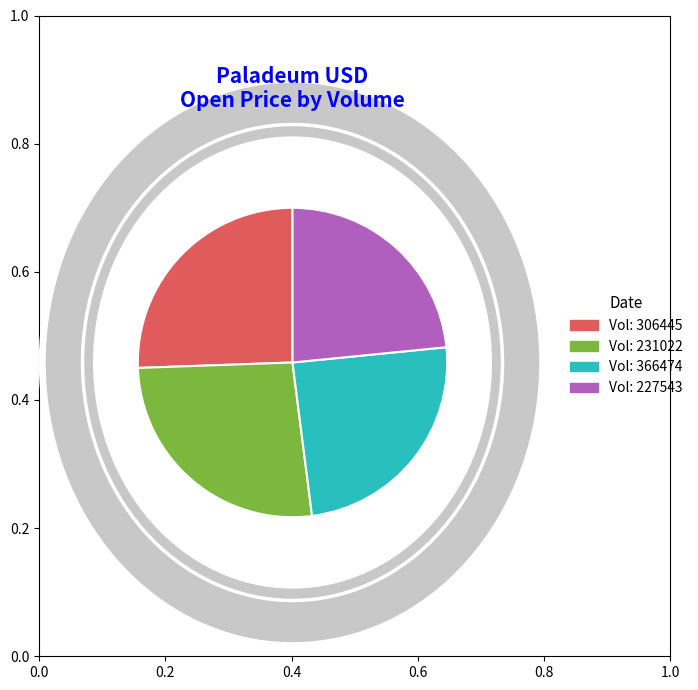

Is it true that Vol: 306445 is 26% of the pie?

True